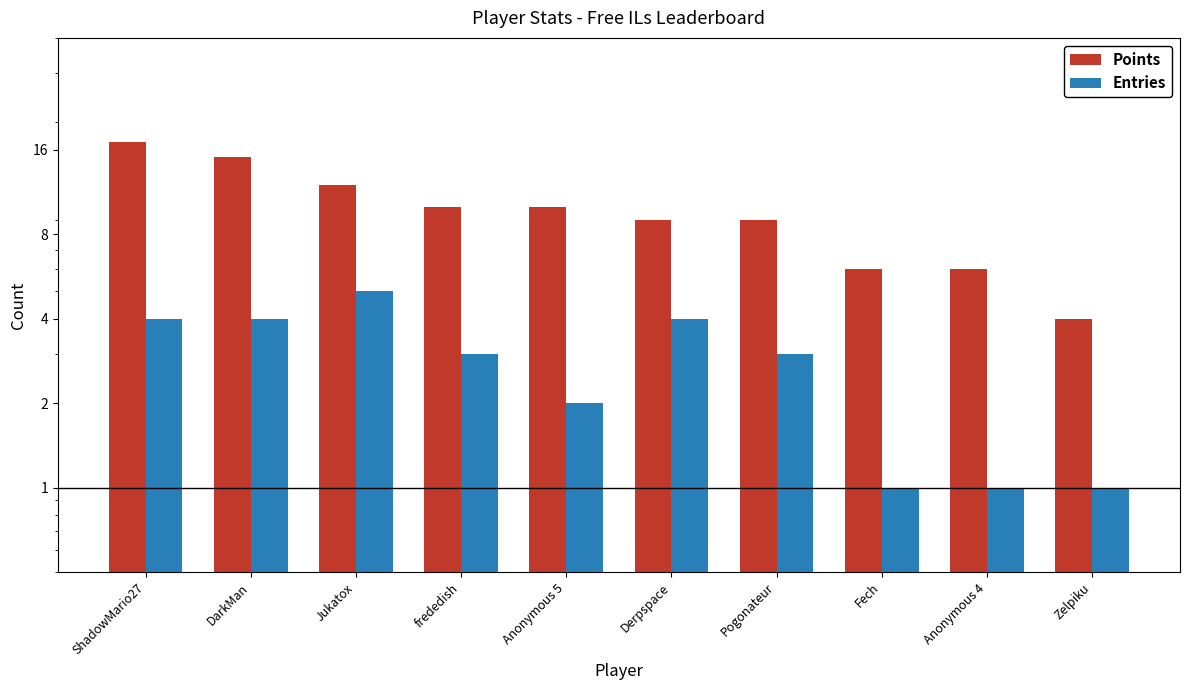

Rank the series by their average value, from highest to lowest.

Points, Entries